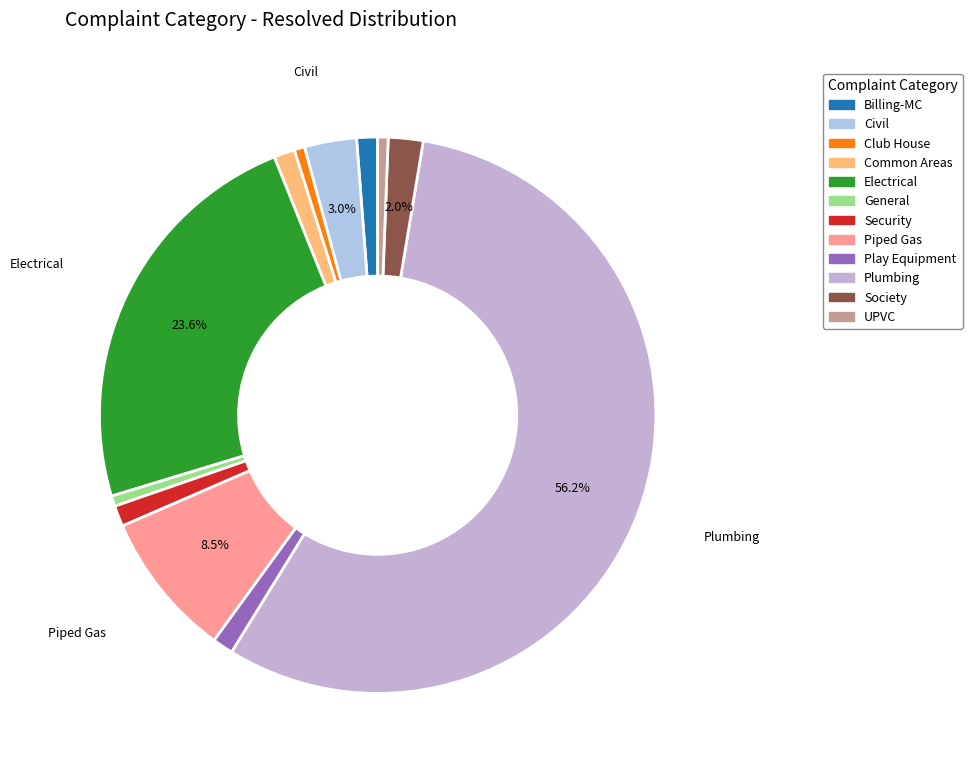

Is there a majority slice in this chart?

Yes